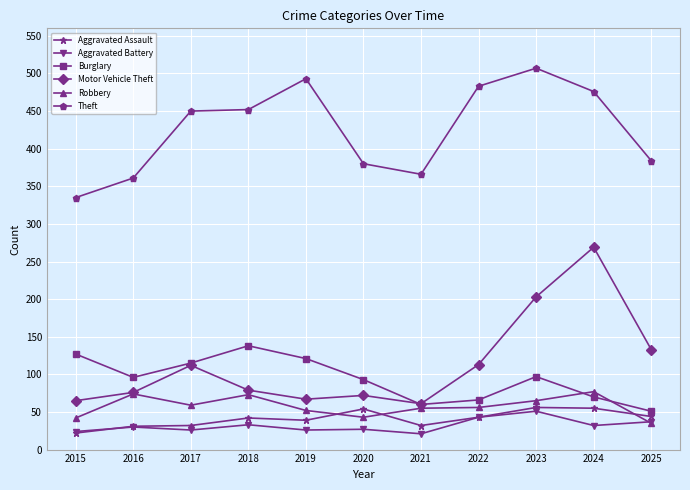

What are all the series names shown in the legend?

Aggravated Assault, Aggravated Battery, Burglary, Motor Vehicle Theft, Robbery, Theft